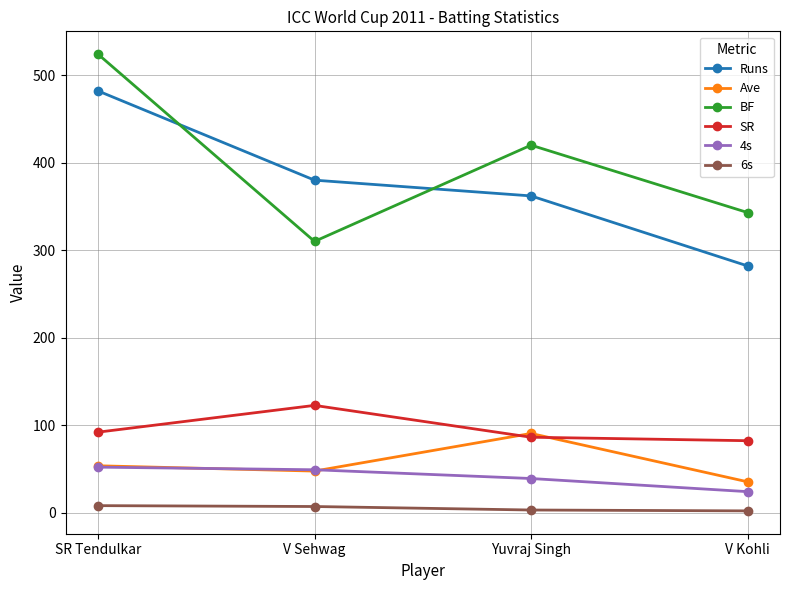

At which label does BF reach its minimum?

V Sehwag